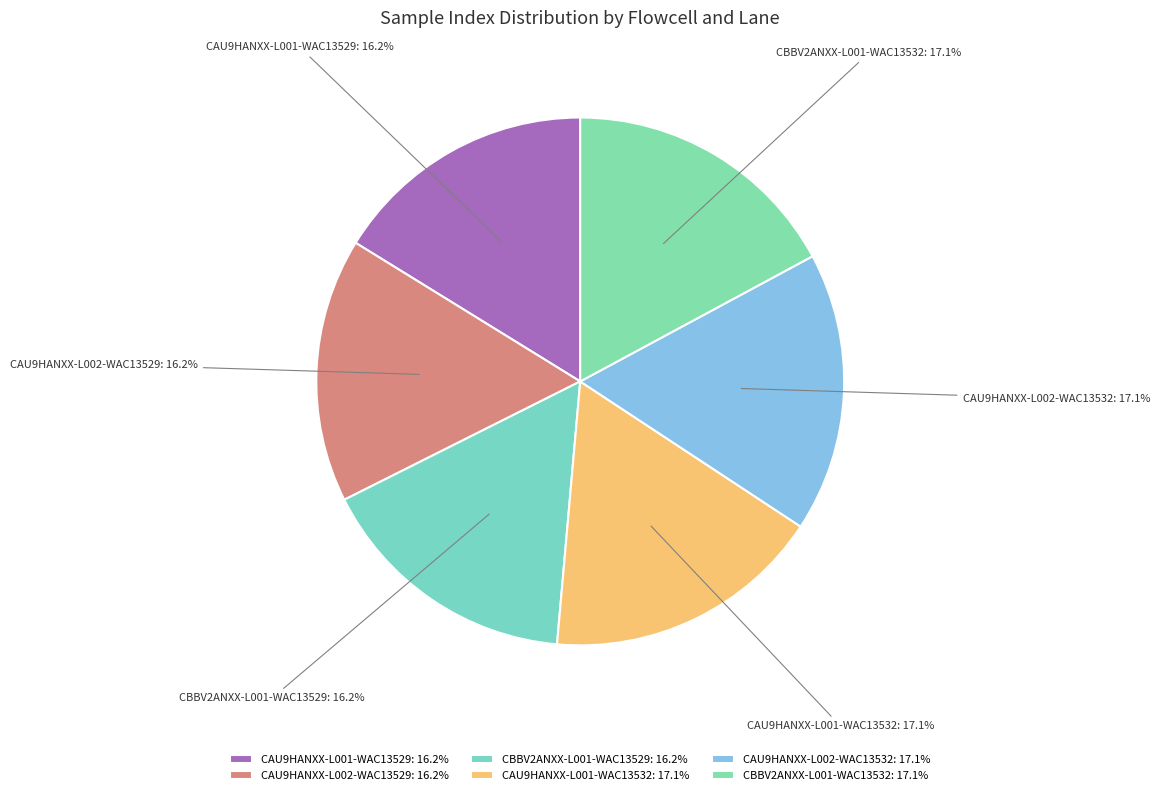

Is there a majority slice in this chart?

No